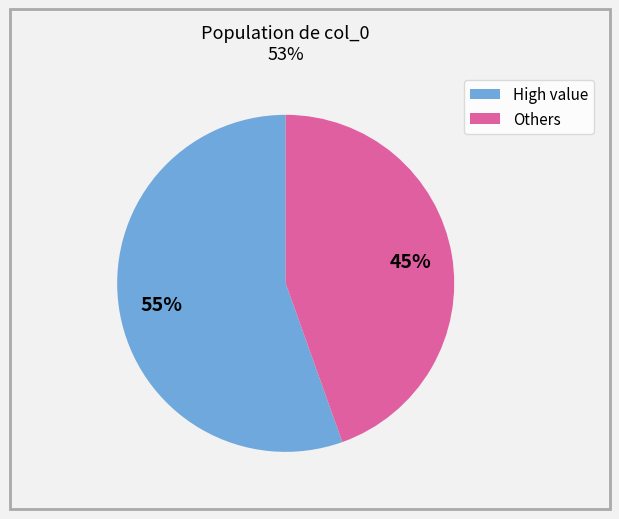

How many segments does this pie chart have?

2